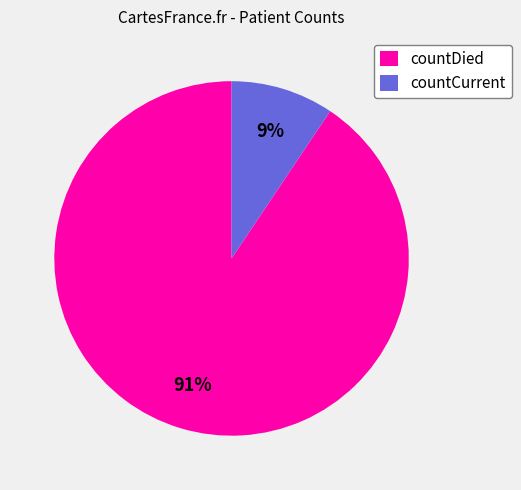

To the nearest percent, what portion does countCurrent represent?

9%